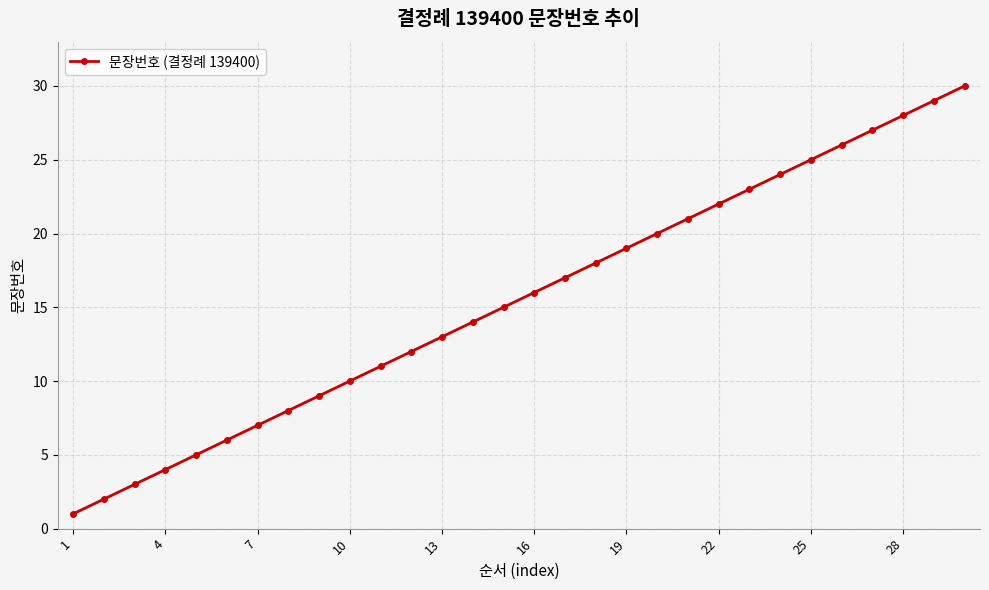

What is the average value?

16